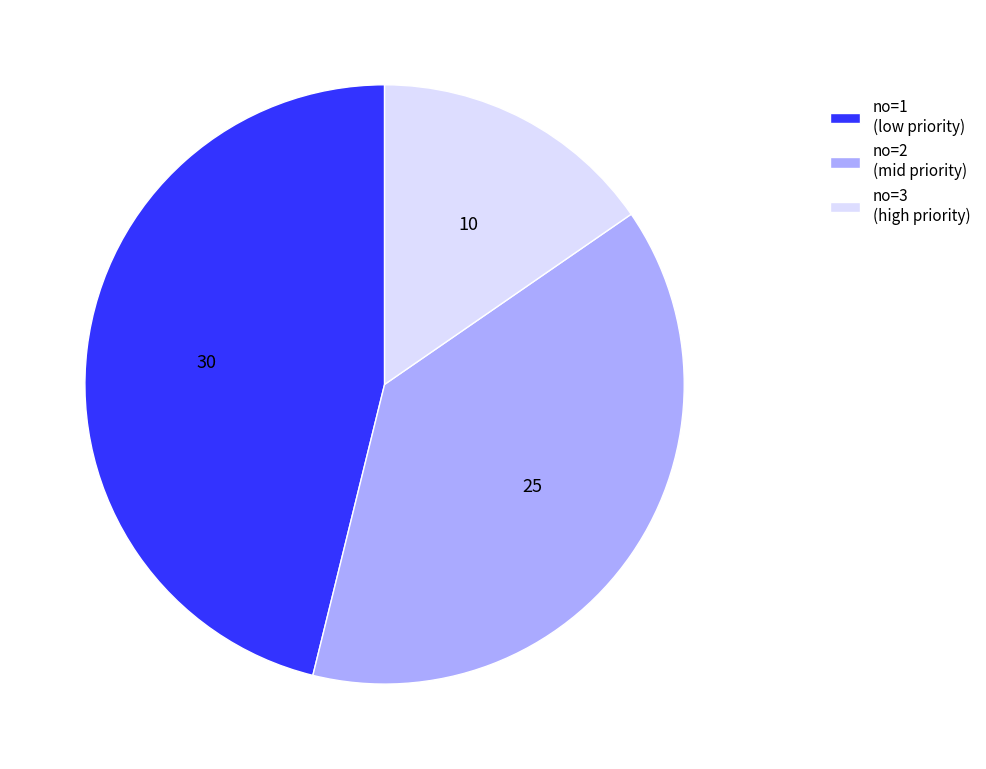

Is it true that no=3 (high priority) is 15% of the pie?

True